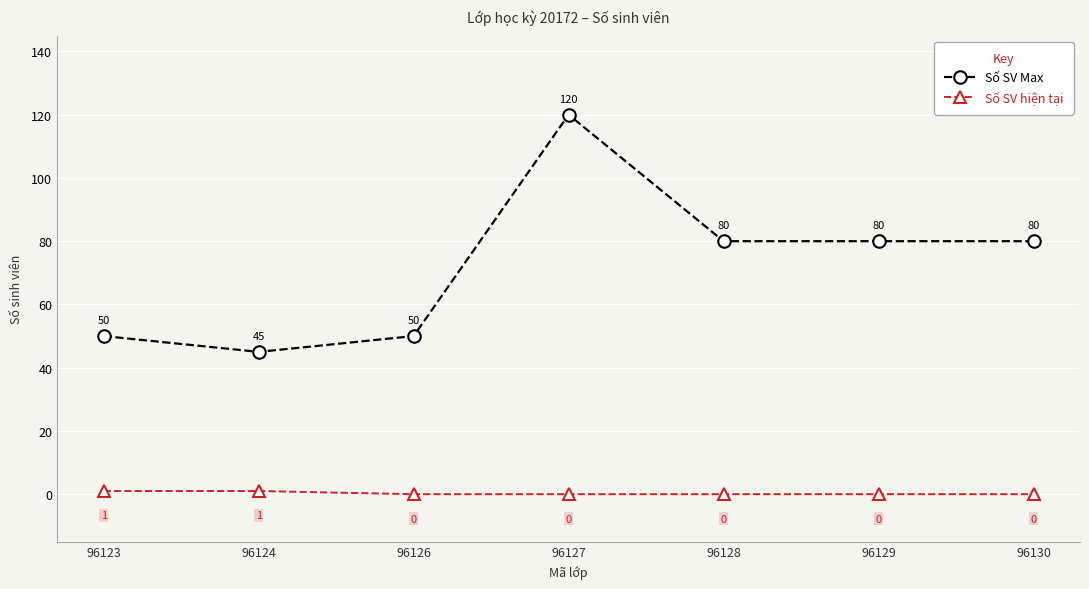

What is the difference between the maximum and minimum values in the Số SV hiện tại series?

1